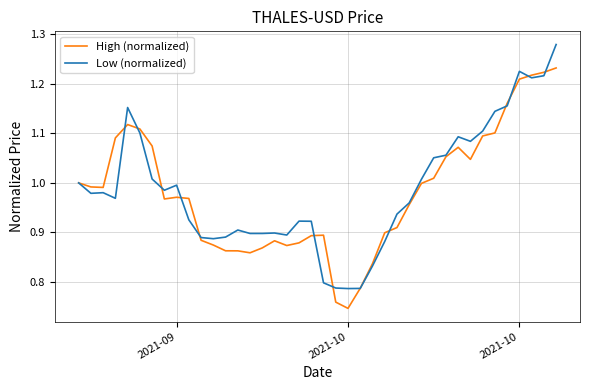

Rank the series by their maximum value, from highest to lowest.

Low (normalized), High (normalized)